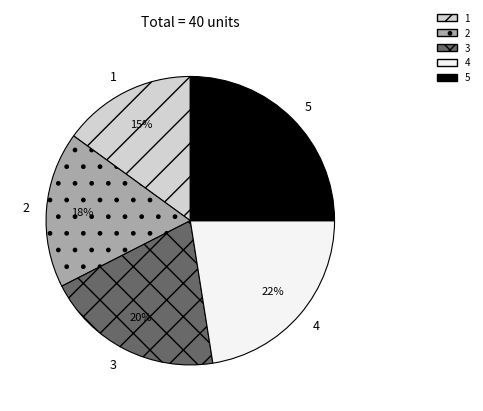

What percentage is the 5 slice, to the nearest percent?

25%